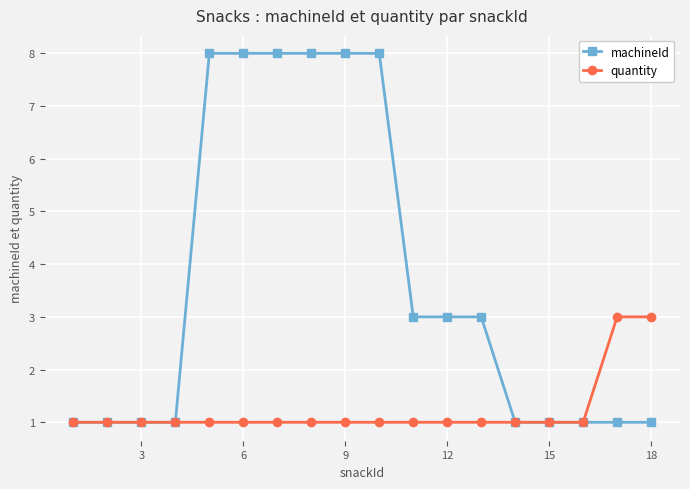

Which series has the widest spread of values?

machineId